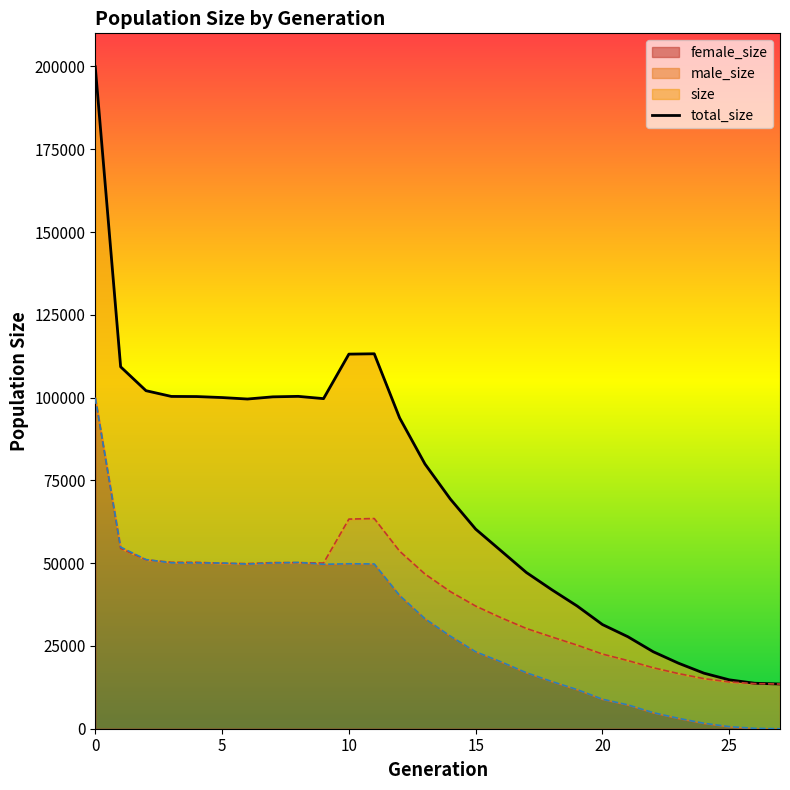

Between 25 and 16, which is larger?

16